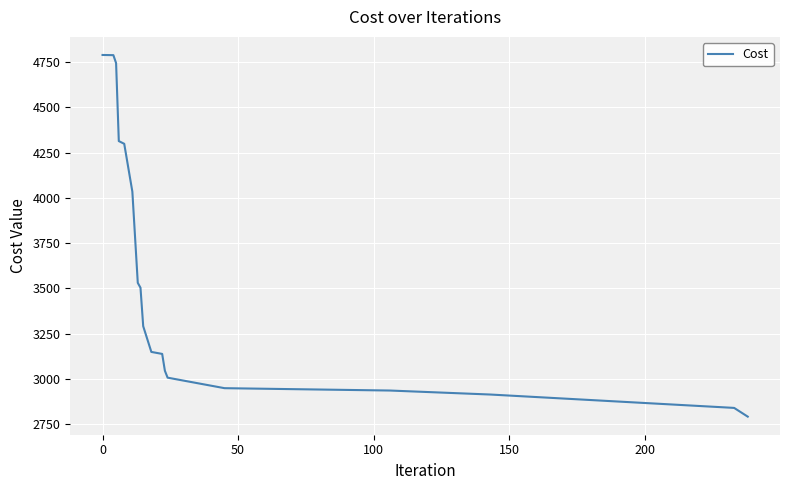

What is the smallest value displayed?

2793